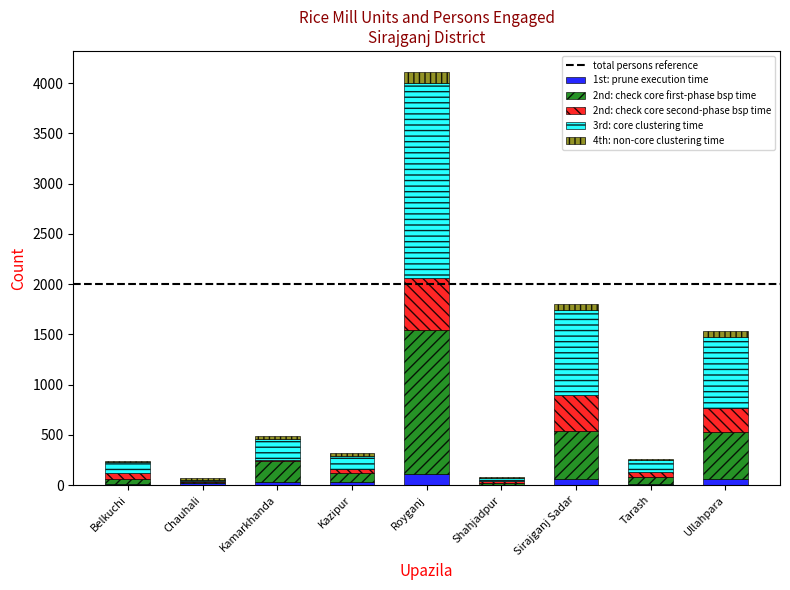

At which category is the sum across all series the highest?

Royganj